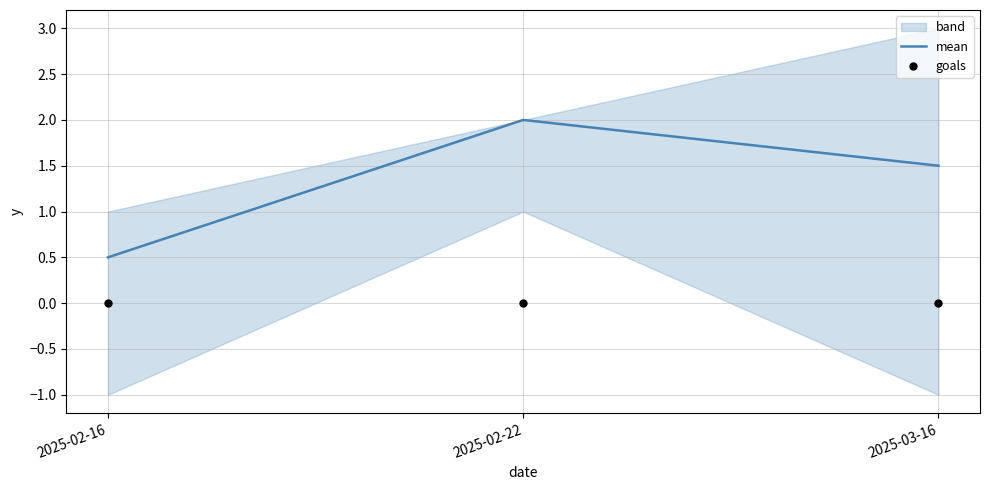

Rank the categories by mean value from highest to lowest.

2025-02-22, 2025-03-16, 2025-02-16